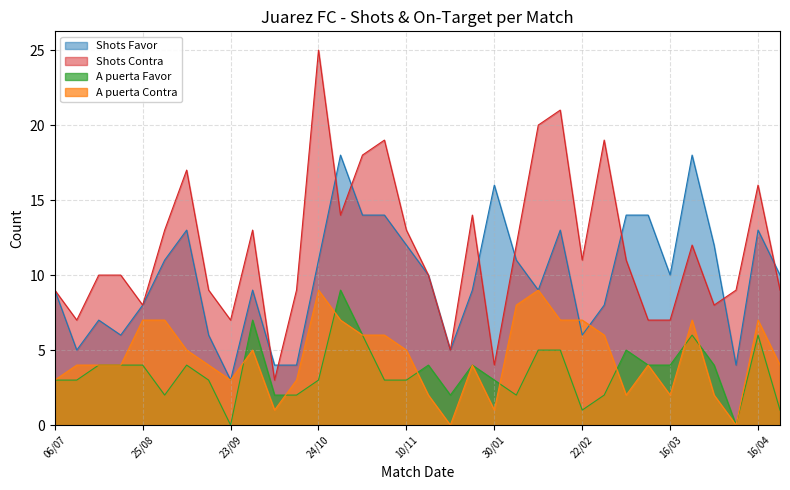

At which label does Shots Favor first exceed 10?

01/09